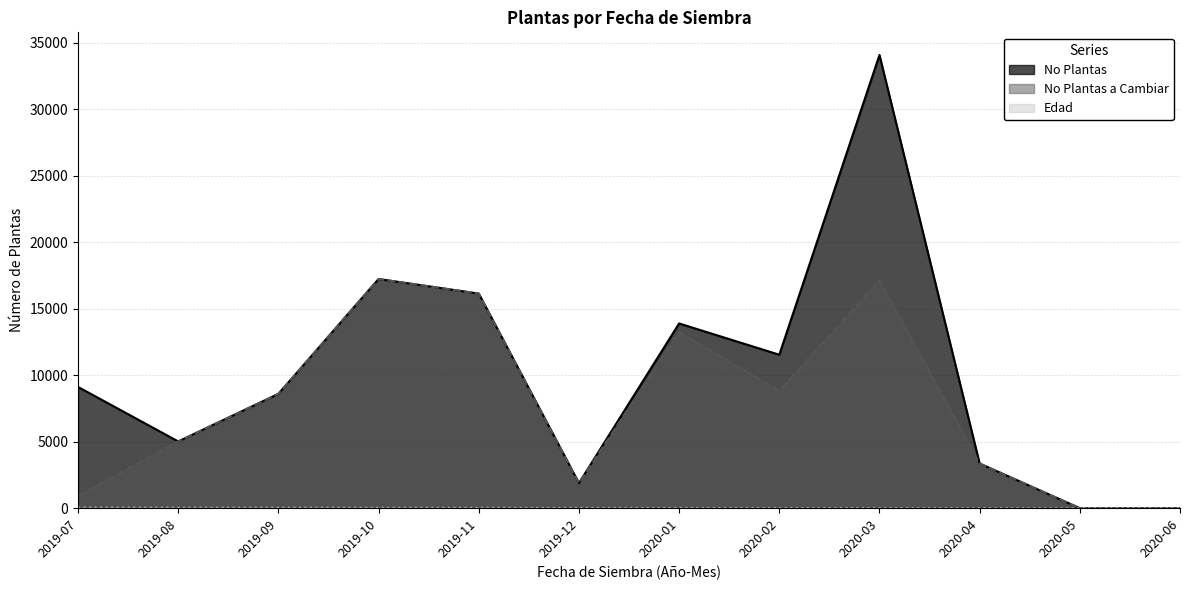

Is it true that No Plantas equals 8600 at 2019-09?

True